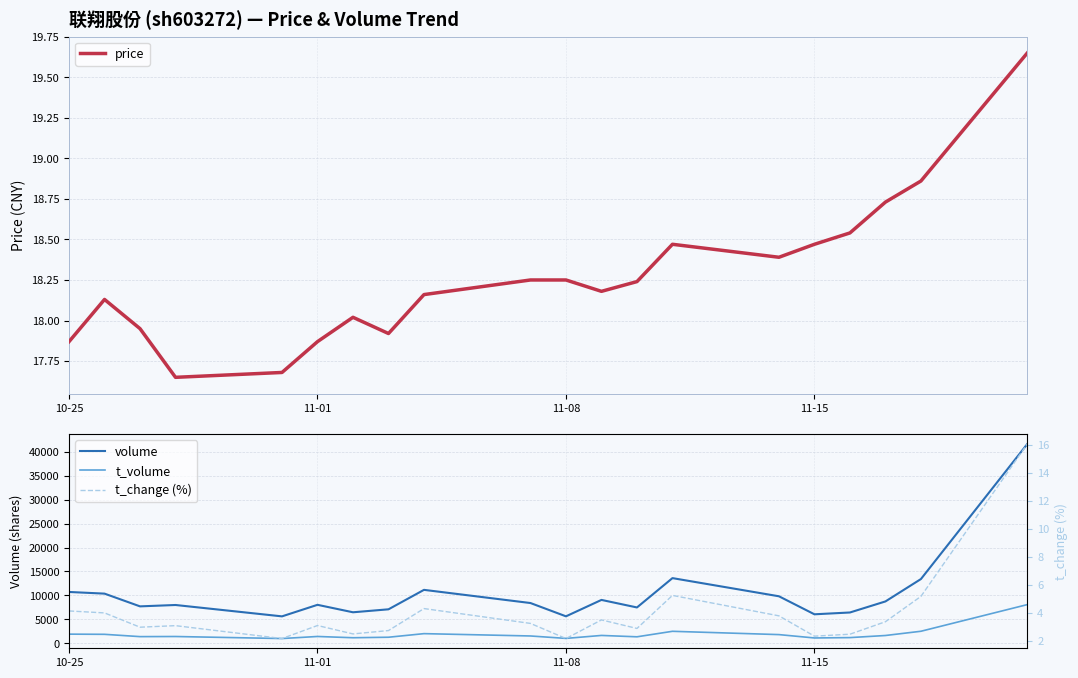

At how many categories does at least one series exceed 37941?

1